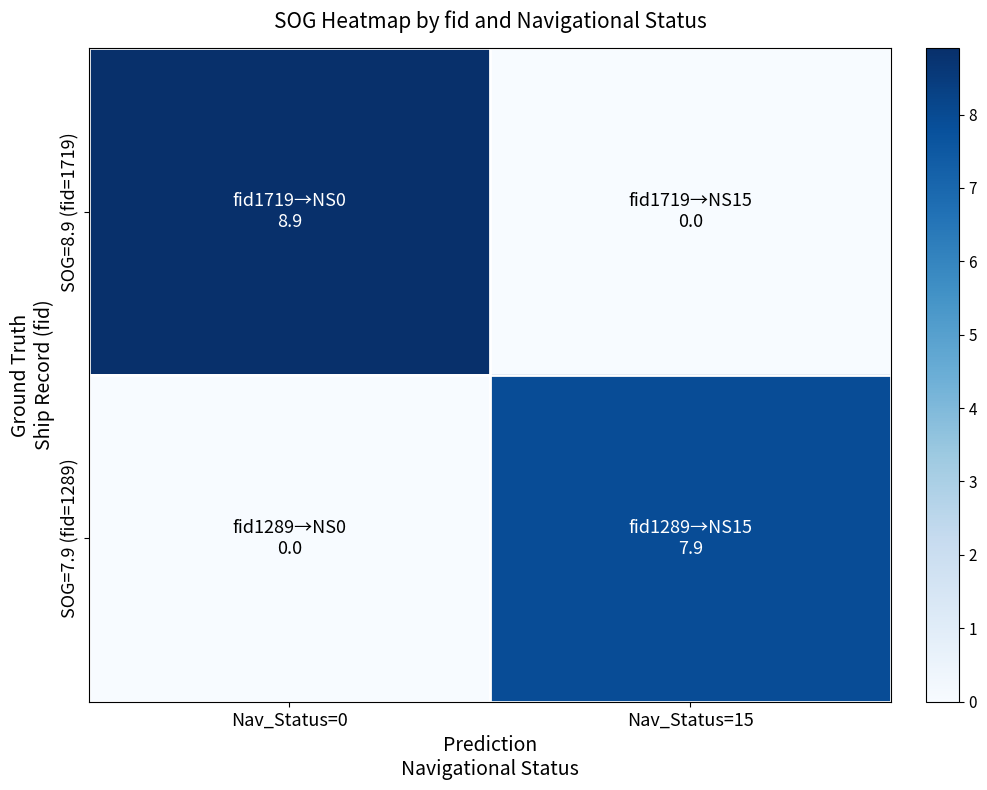

Reading left to right, extract all data points from this chart.

SOG=8.9 (fid=1719): Nav_Status=0=8.9	Nav_Status=15=0.0
SOG=7.9 (fid=1289): Nav_Status=0=0.0	Nav_Status=15=7.9